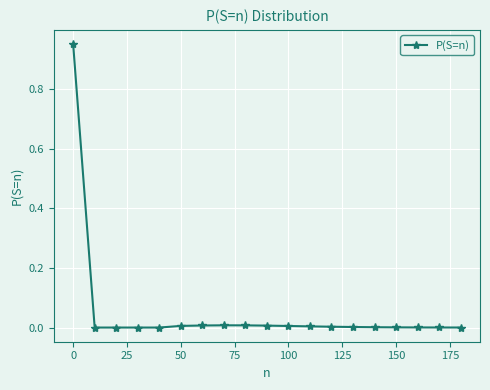

What is the sum of all values?

1.0